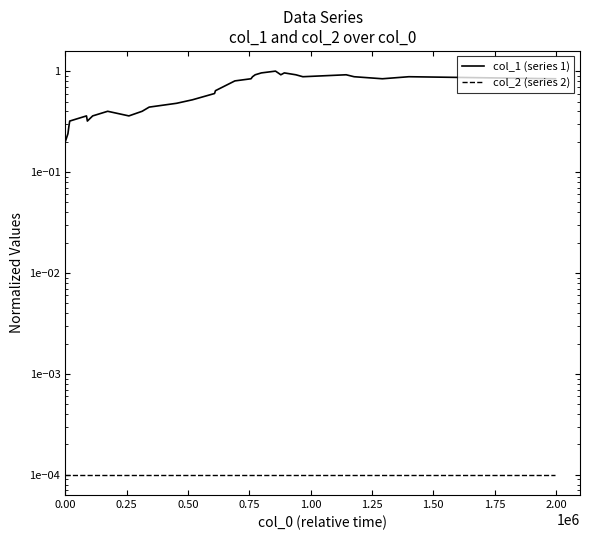

The value of col_1 (series 1) at 19 is 1.6. True or false?

False